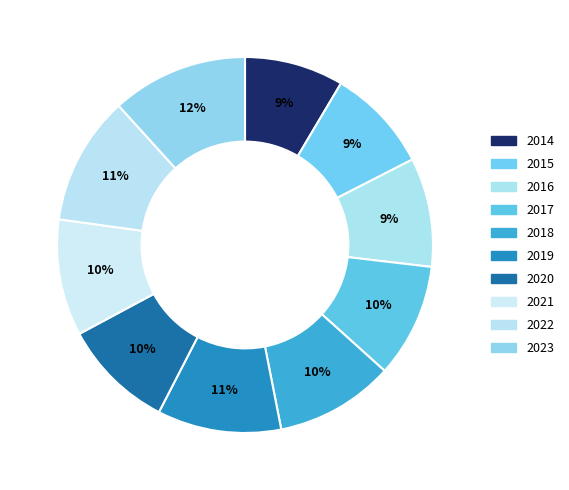

Which category has the biggest portion of the pie?

2023